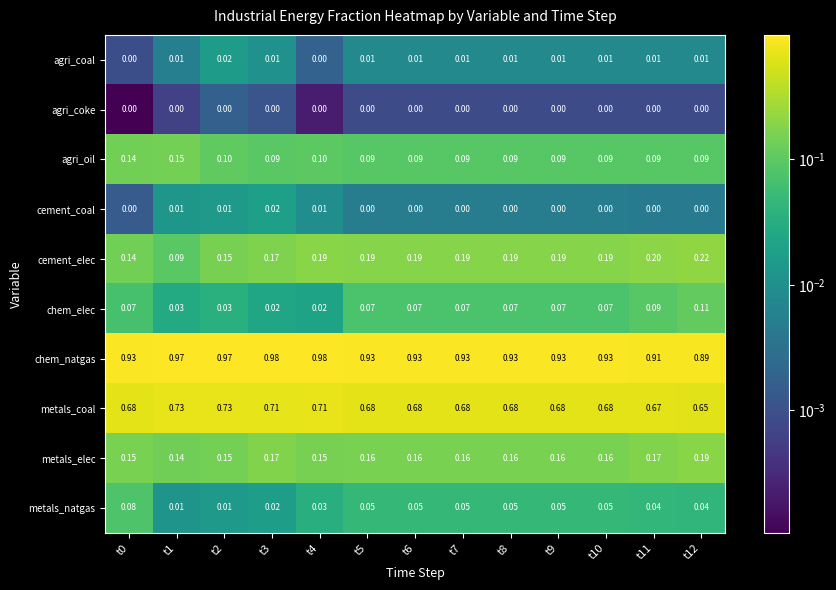

Which series has the largest total across all categories?

chem_natgas